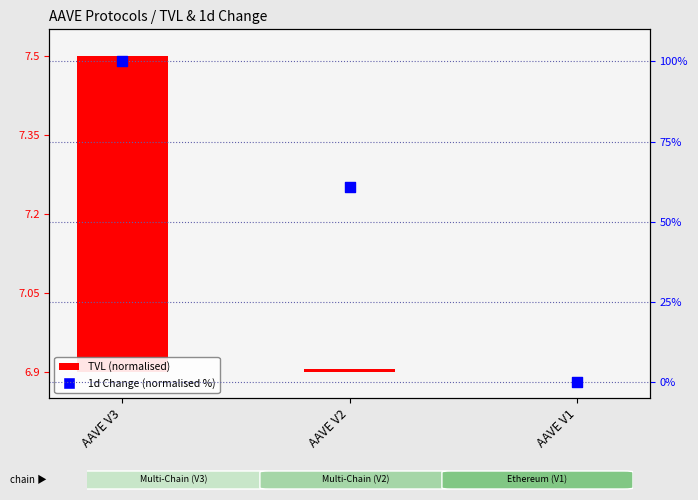

Which series reaches the maximum Y coordinate?

1d Change (normalised %)